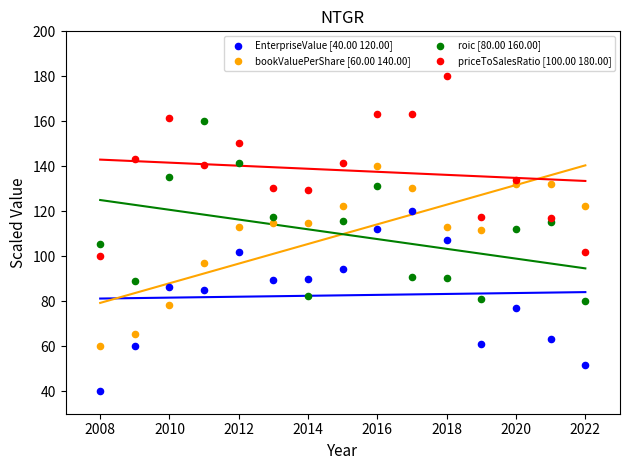

Which series contains the lowest Y value?

EnterpriseValue [40.00 120.00]